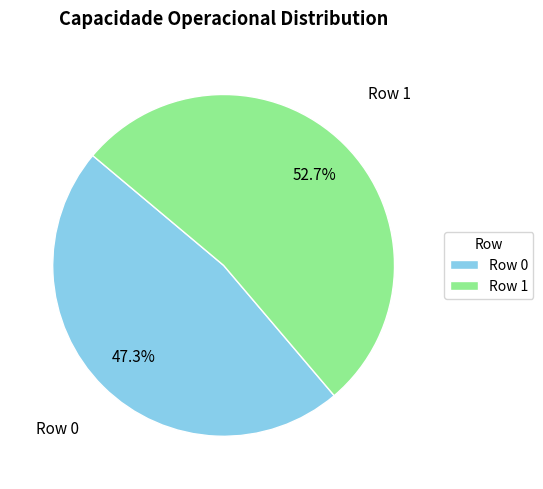

What percentage is the Row 0 slice, to the nearest percent?

47%